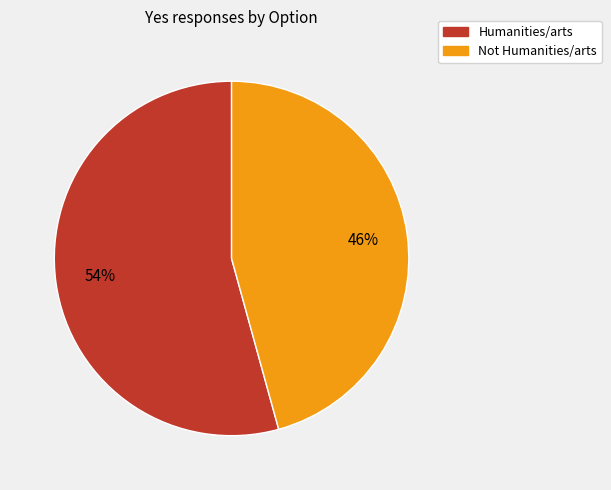

Which slice is the largest?

Humanities/arts